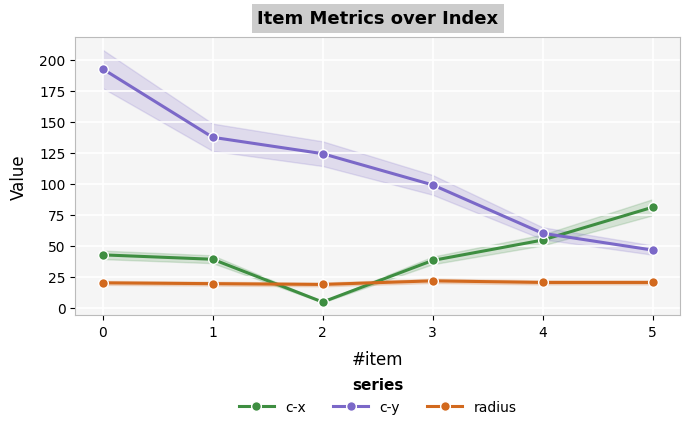

Where do c-y and c-x first cross each other?

4 and 5